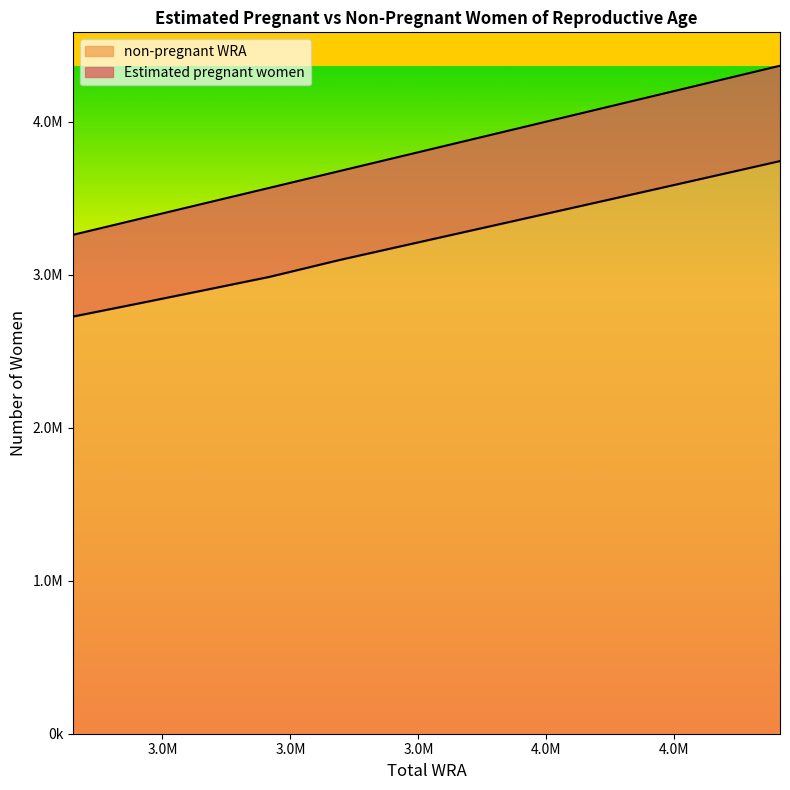

What is the difference between the values at 3676000 and 3787000?

103910.8